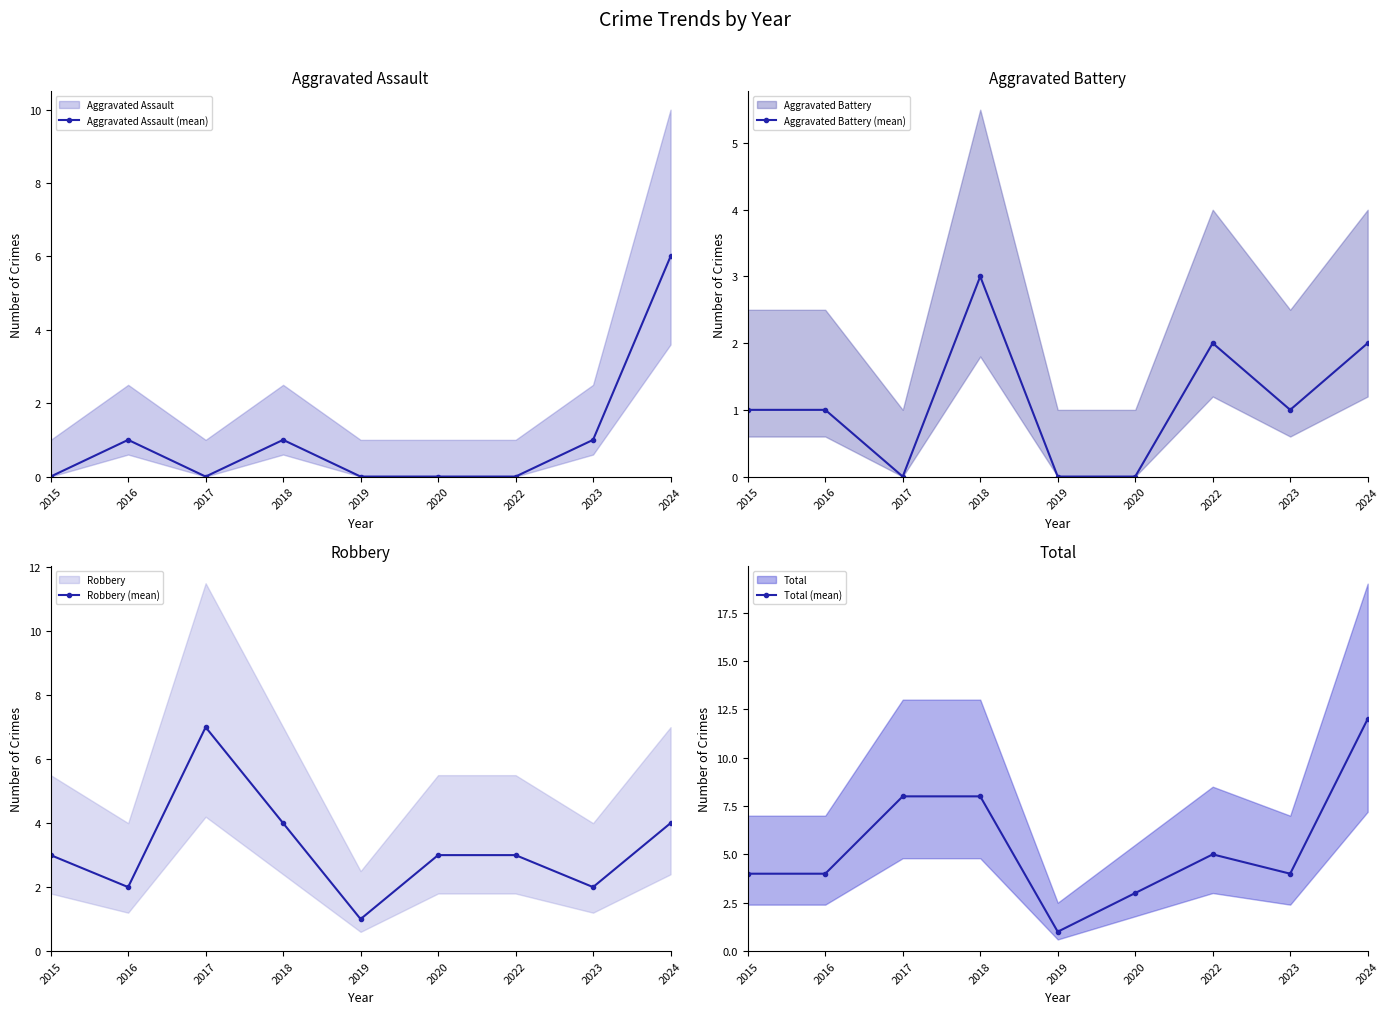

What is the value of the Aggravated Assault (mean) point at the 8th from the left?

1